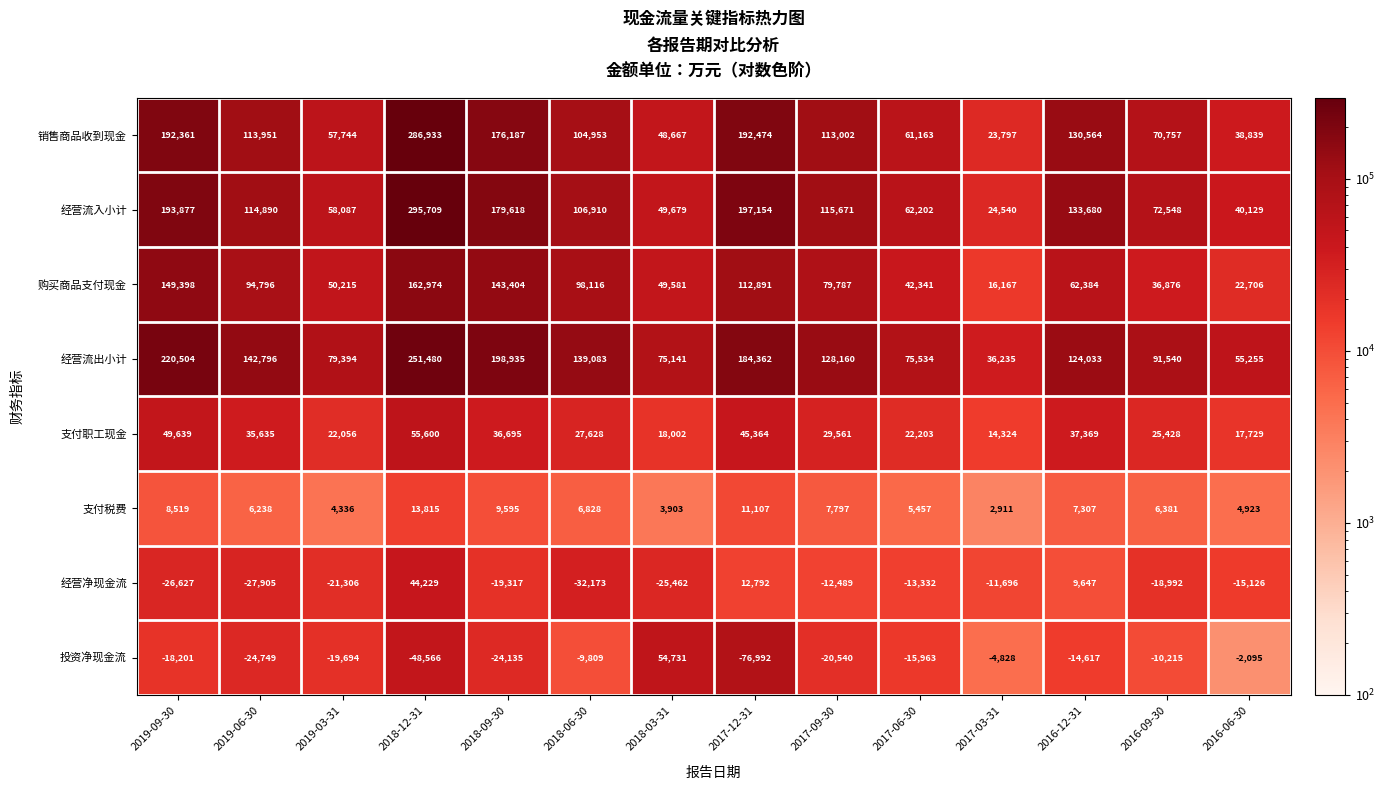

Which series has the widest spread of values?

经营流入小计